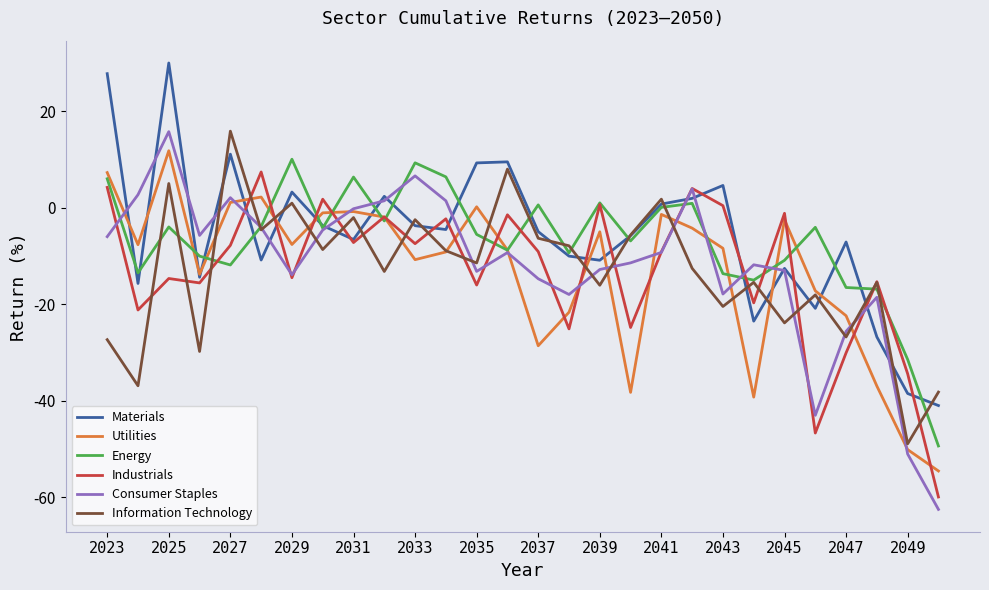

What is the highest value of the Consumer Staples series?

15.7